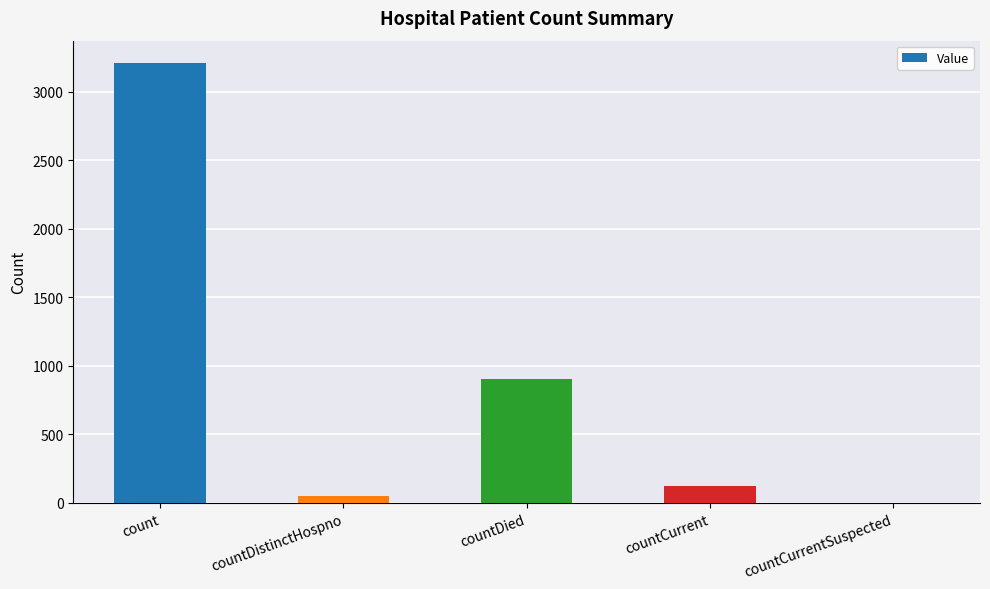

Which has a higher value, countCurrentSuspected or countDied?

countDied